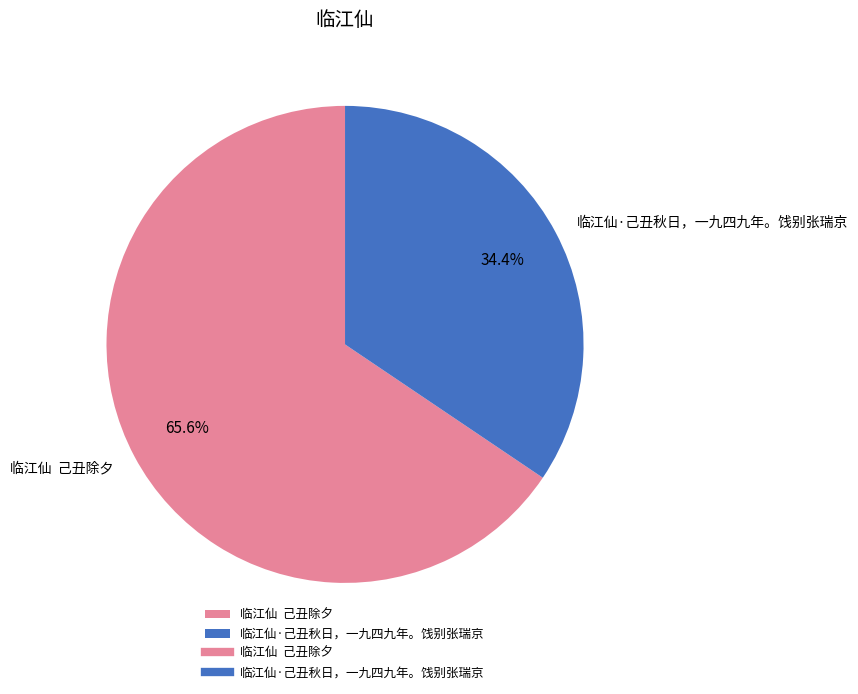

How many segments does this pie chart have?

2